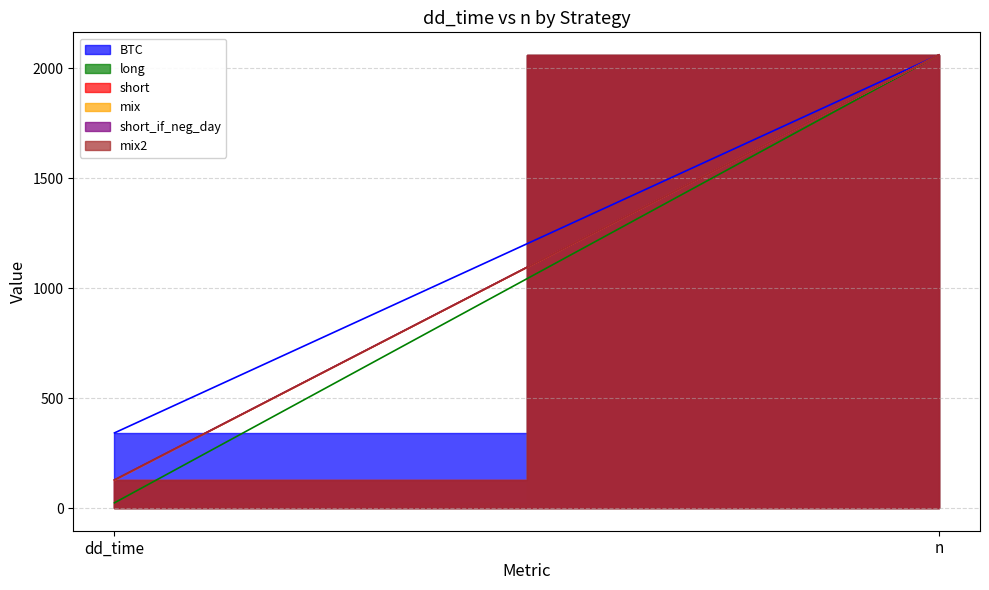

How many data points in mix are less than 2061?

1